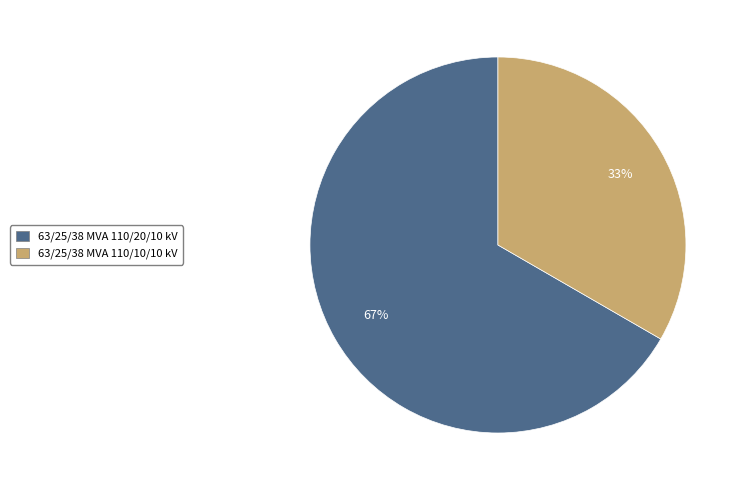

Is there a majority slice in this chart?

Yes